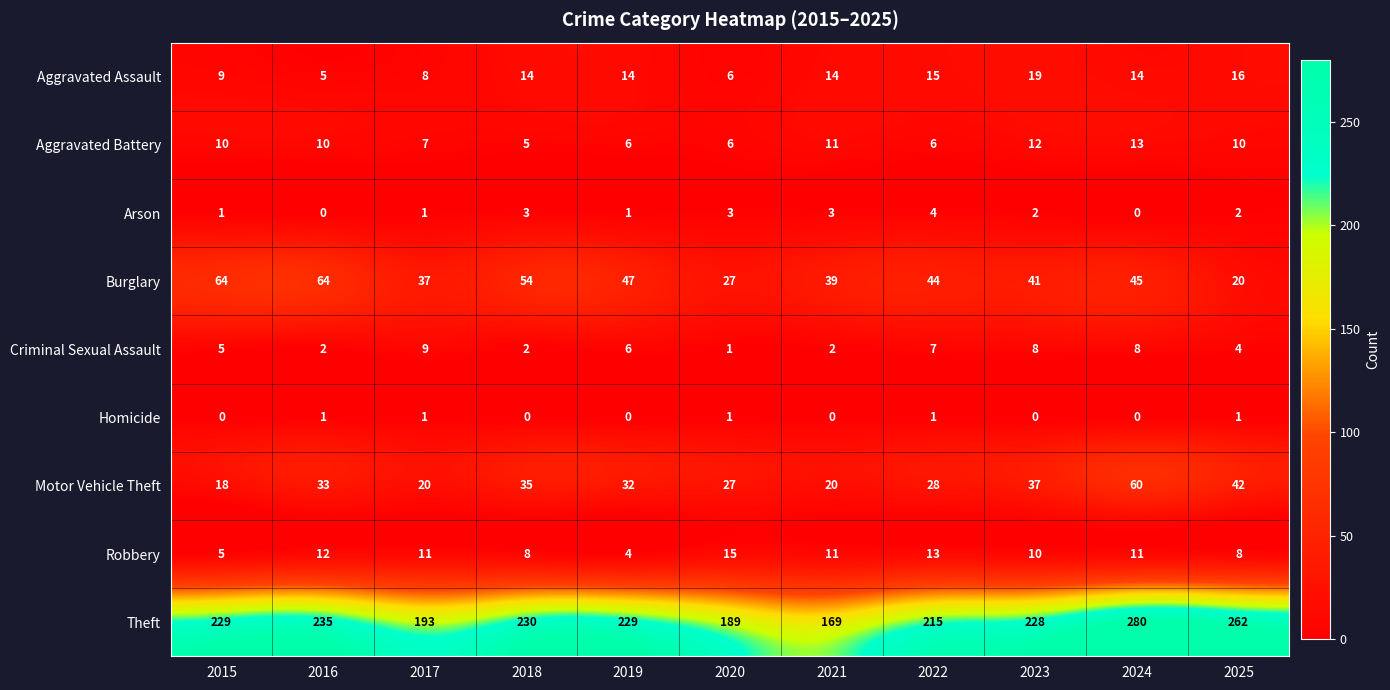

Which series has the widest spread of values?

Theft